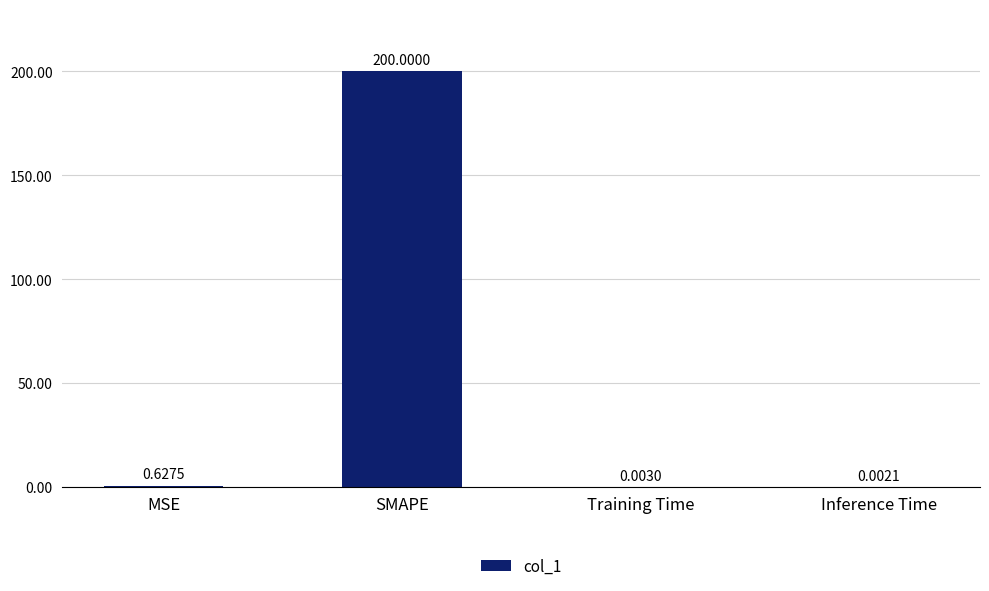

The value at SMAPE is 200.0. True or false?

True